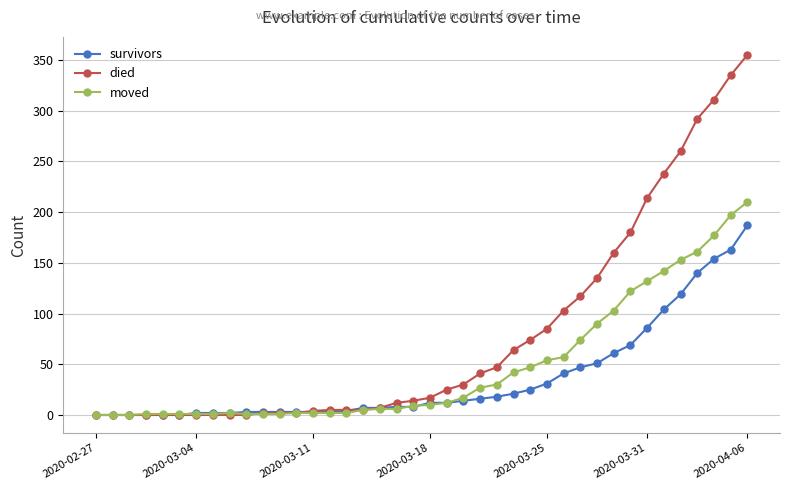

What is the maximum value shown in the chart?

355